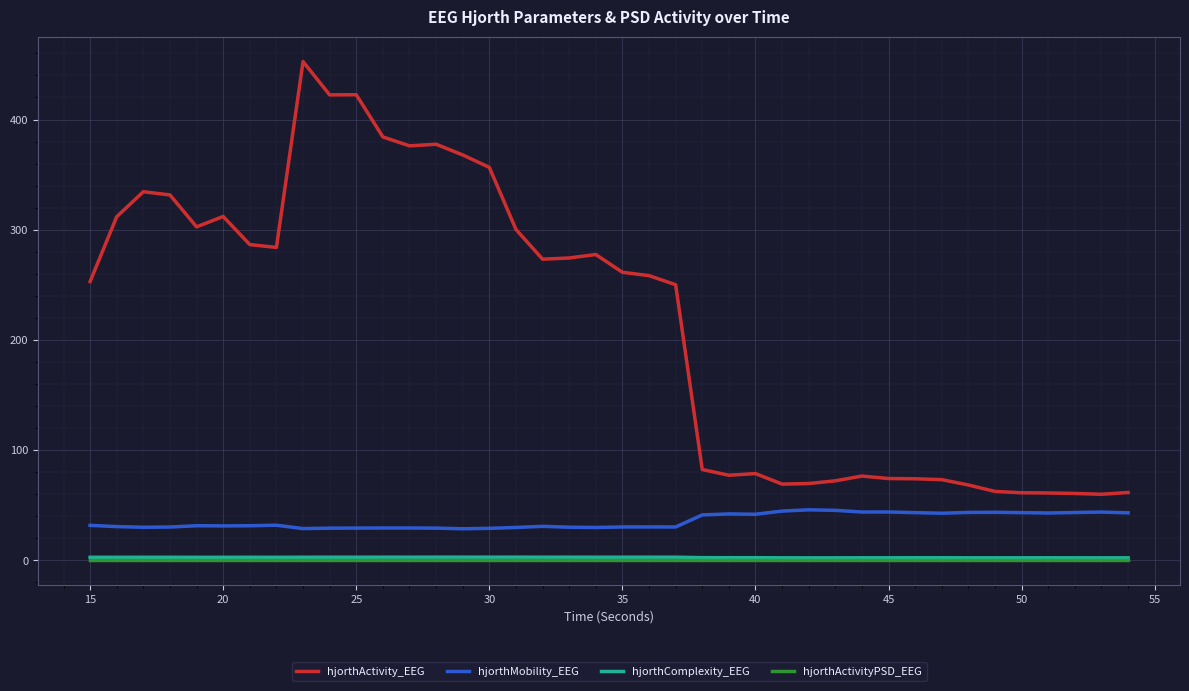

What is the lowest value of the hjorthActivity_EEG series?

59.9